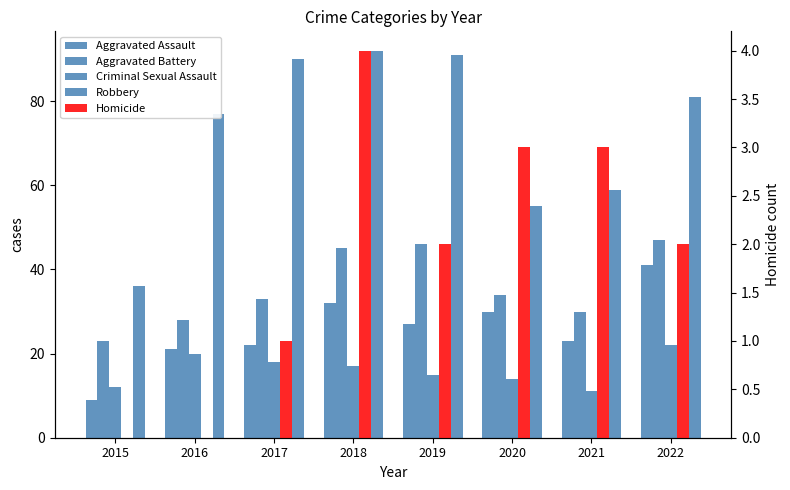

How many values in the Homicide series exceed 2?

3